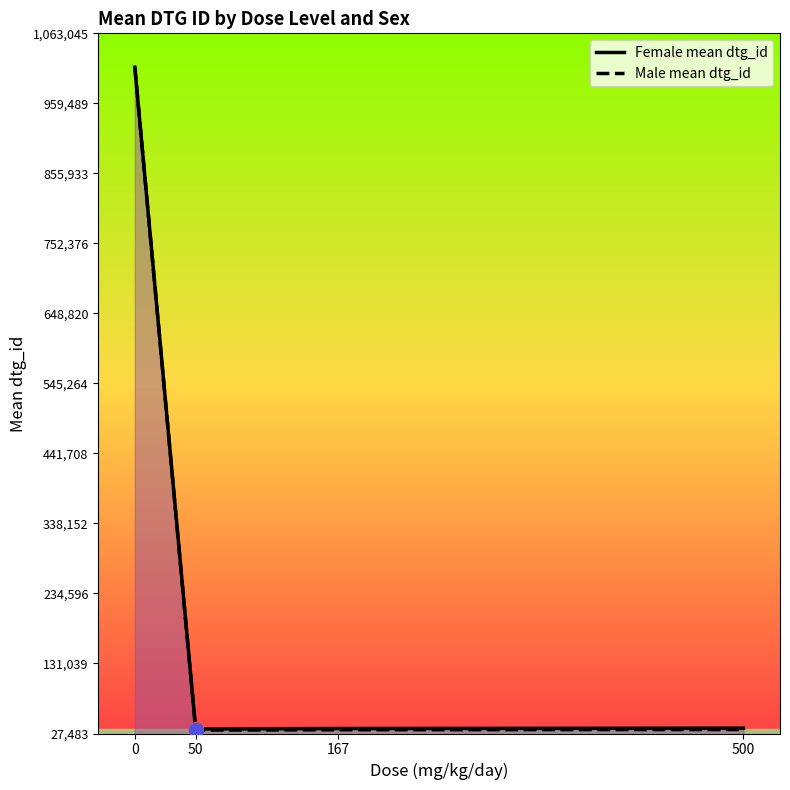

Does the chart have visible grid lines?

No